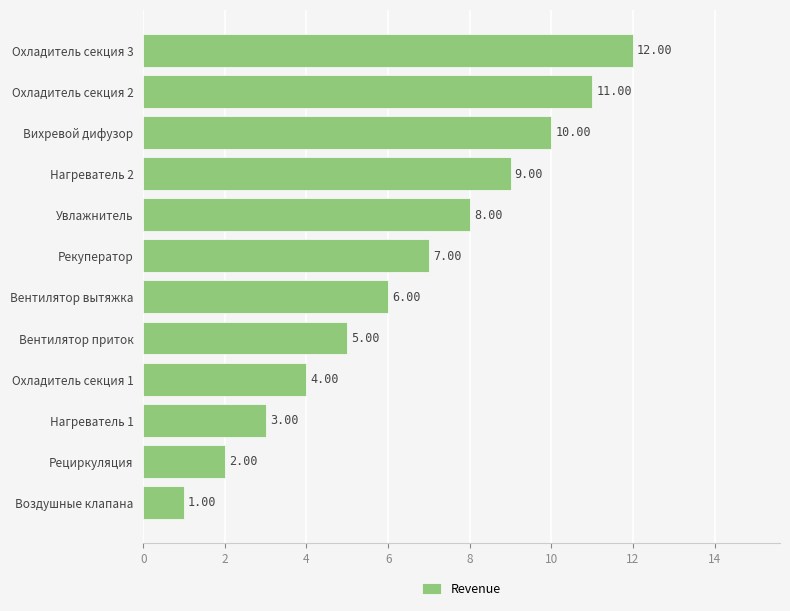

What is the sum of all values?

78